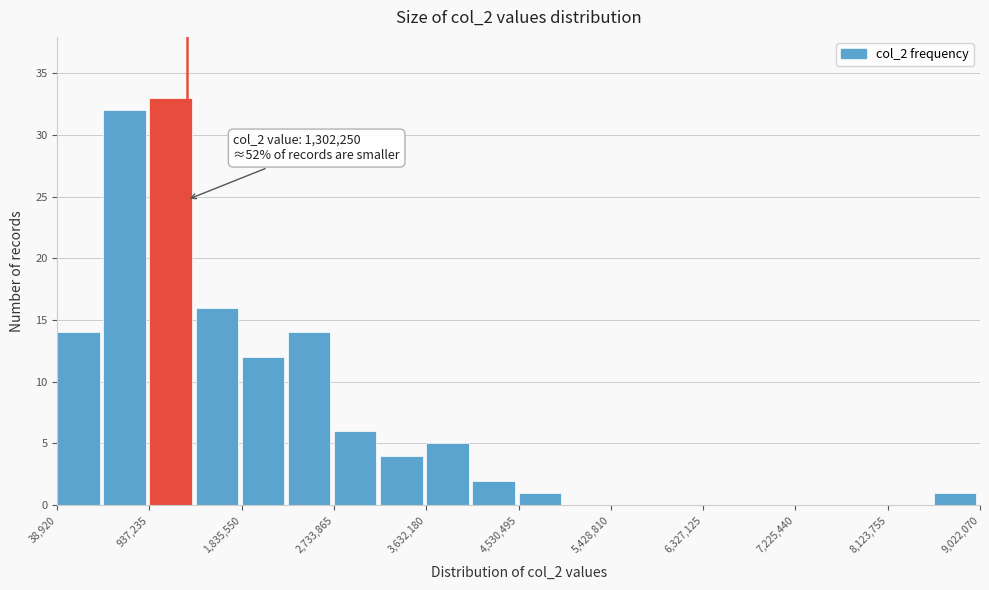

Which range on the x-axis has the tallest bar?

900000 to 1400000